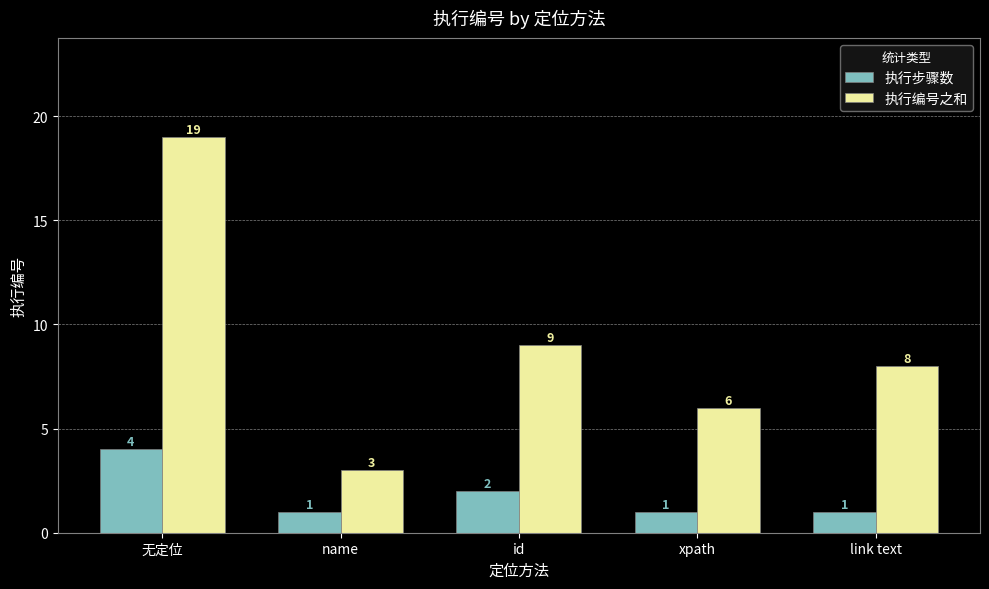

The value of 执行步骤数 at link text is 1. True or false?

True